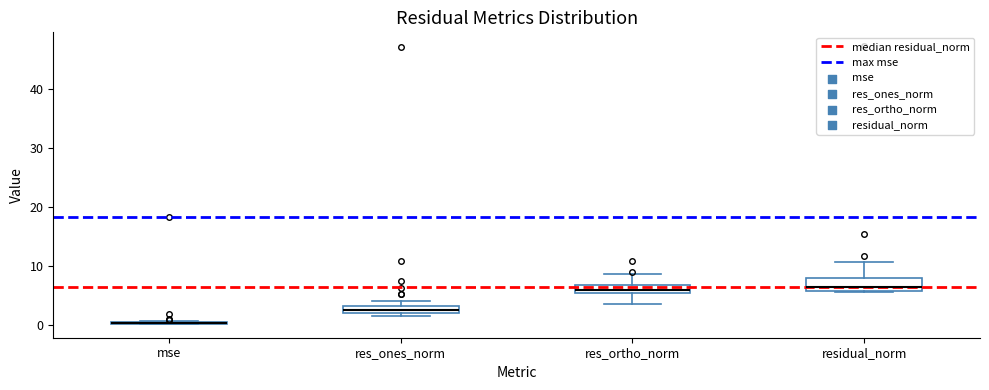

Where is the upper edge of the box for res_ones_norm on the y-axis? The values are not printed on the chart, so give them approximately, as read against the axis.

3